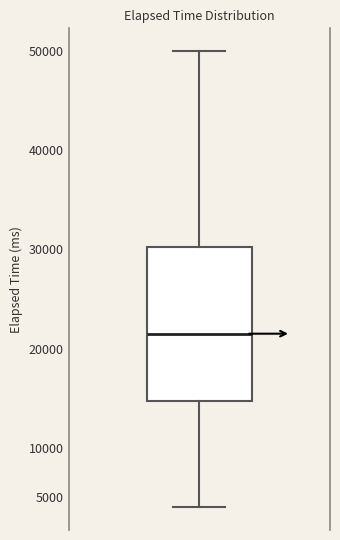

Transcribe this box plot: give where the median line is, the range the box spans, and where the two whiskers end, as read against the y-axis. The values are not printed on the chart, so give them approximately, as read against the axis.

median 21500, box 15000 to 30500, whiskers 4000 to 50000